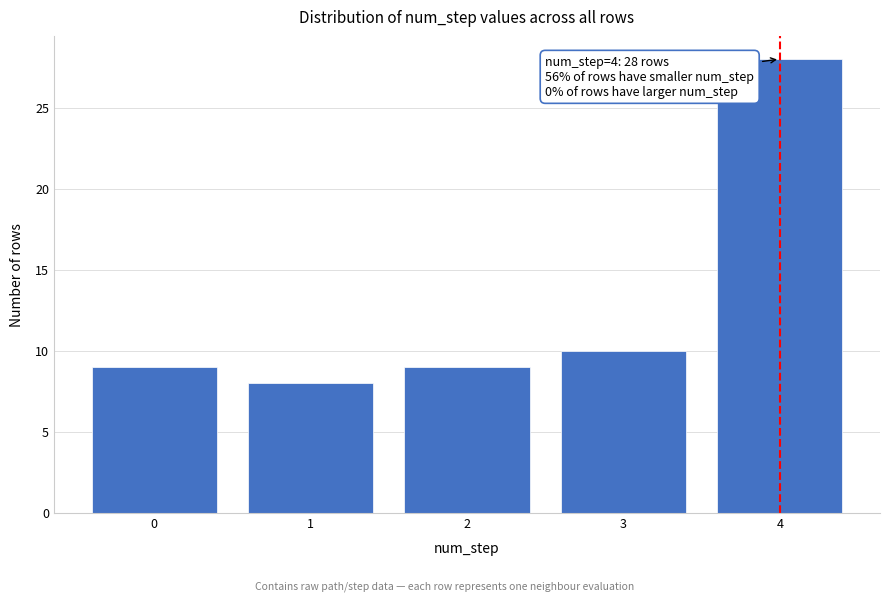

Reading right to left, extract all data points from this chart.

4=28	3=10	2=9	1=8	0=9